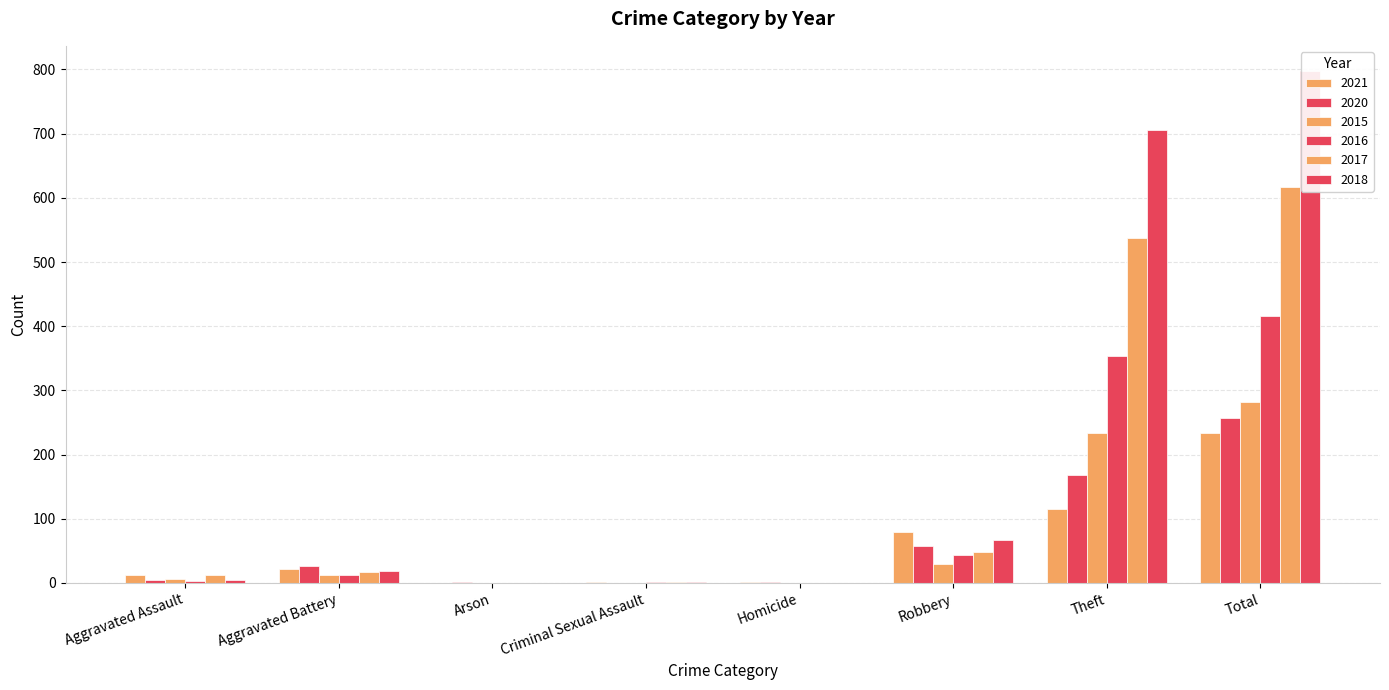

What is the difference between the maximum and minimum values in the 2020 series?

257